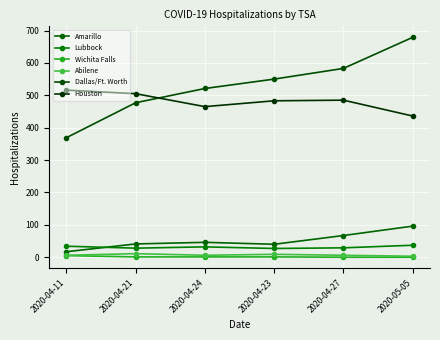

At which label does Dallas/Ft. Worth reach its peak?

2020-05-05